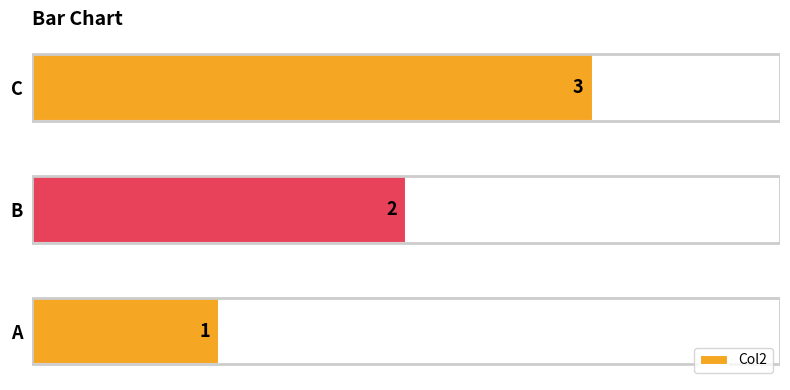

How many bars are there in total?

3